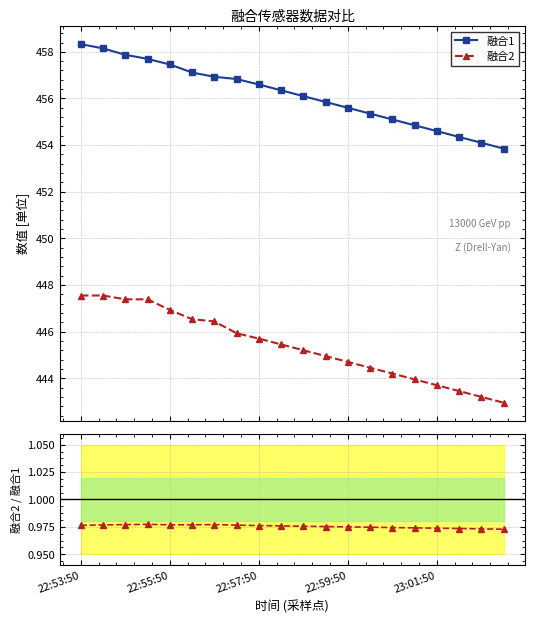

What is the value of the 融合1 point at the 5th from the left?

457.5